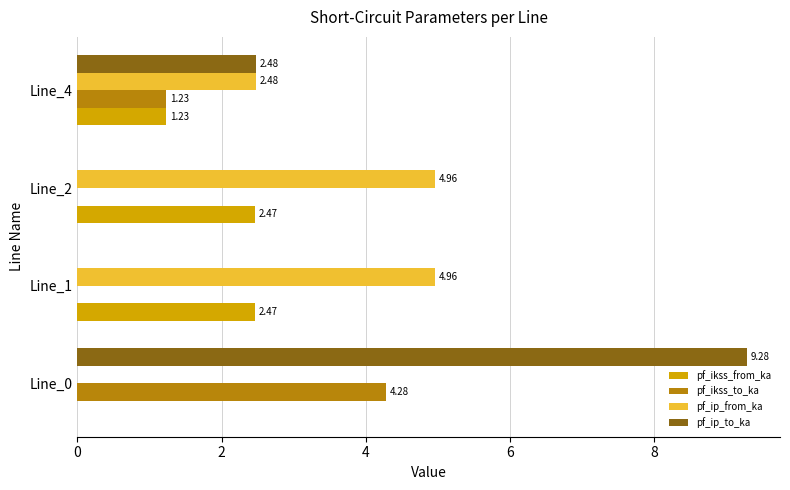

Is the value of pf_ip_from_ka at Line_4 greater than the value of pf_ikss_to_ka at Line_4?

Yes